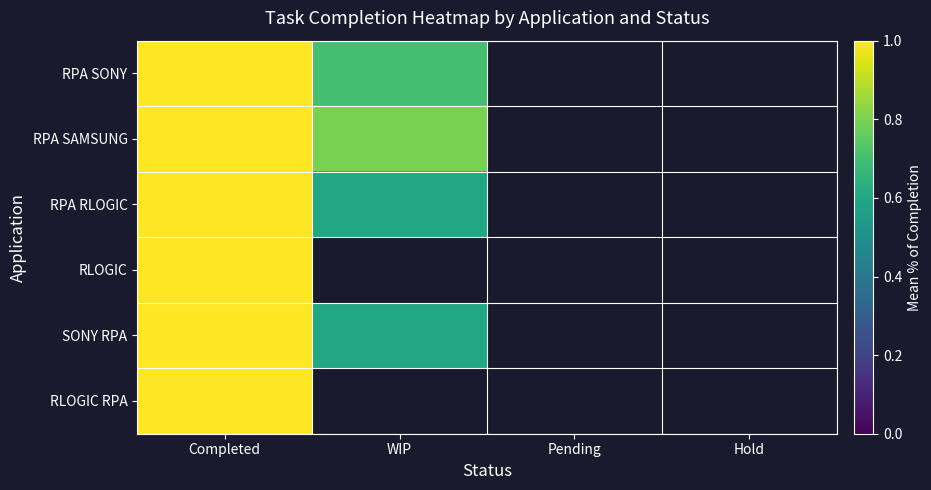

What is the spread (max minus min) of values at WIP?

0.2